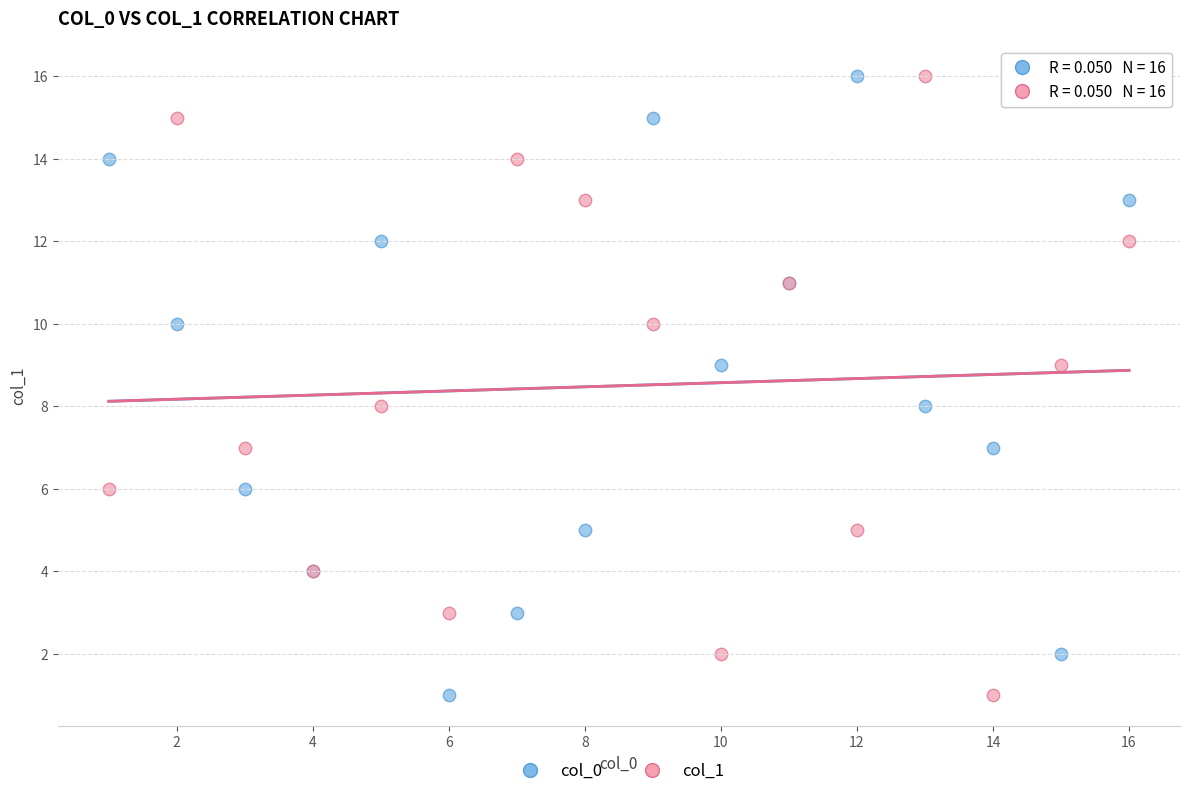

What are all the series names shown in the legend?

col_0, col_1